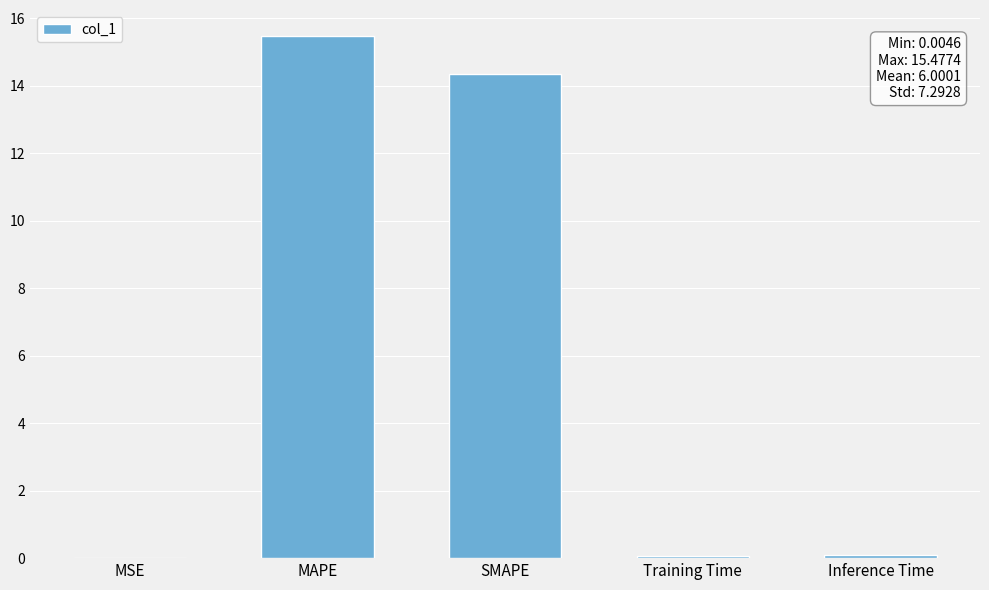

What is the sum of all values?

30.0